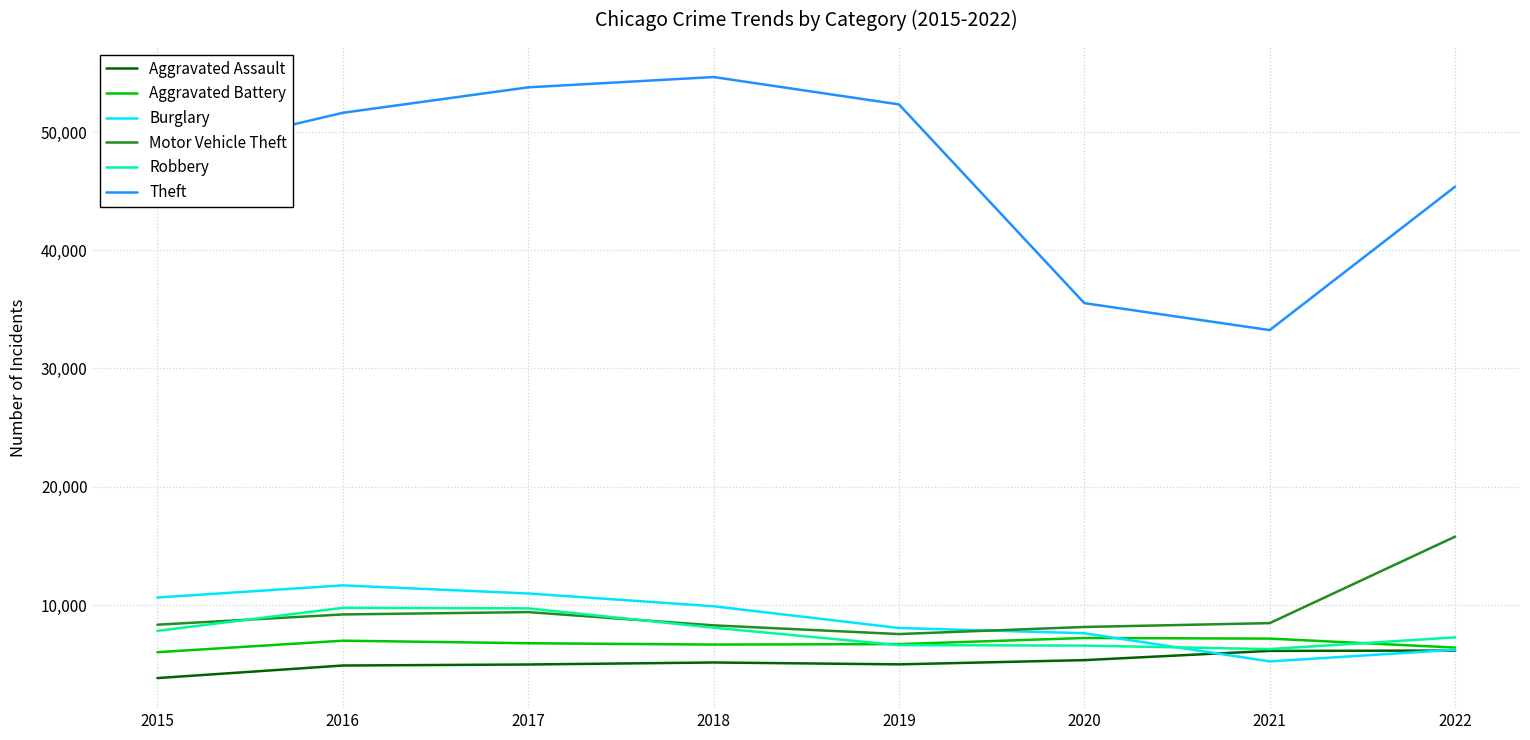

True or false: Motor Vehicle Theft has more than 0 points higher than both neighbors.

True